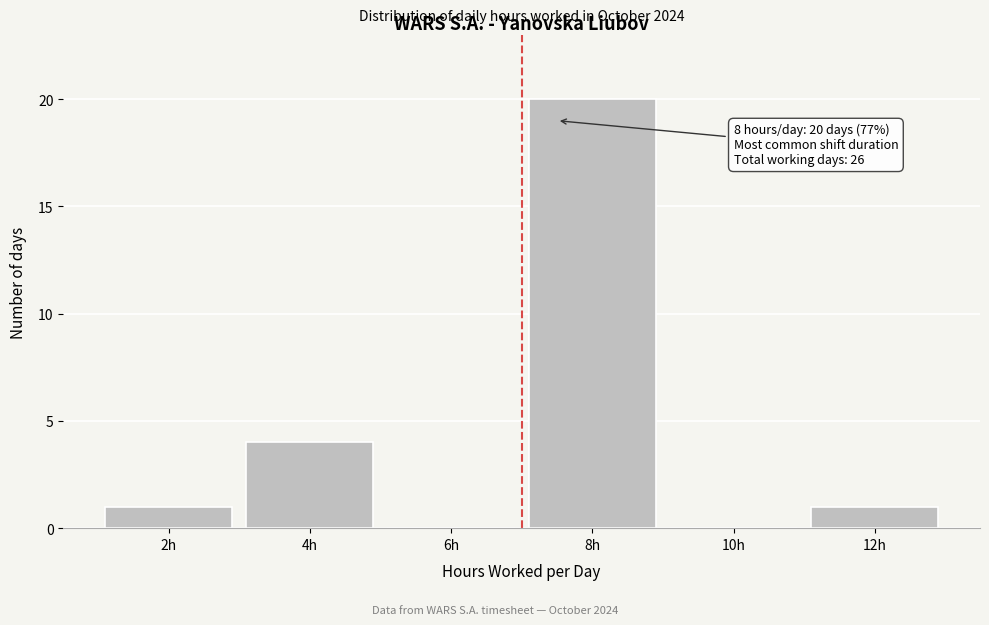

Reading right to left, extract all data points from this chart.

12h=1	10h=0	8h=20	6h=0	4h=4	2h=1